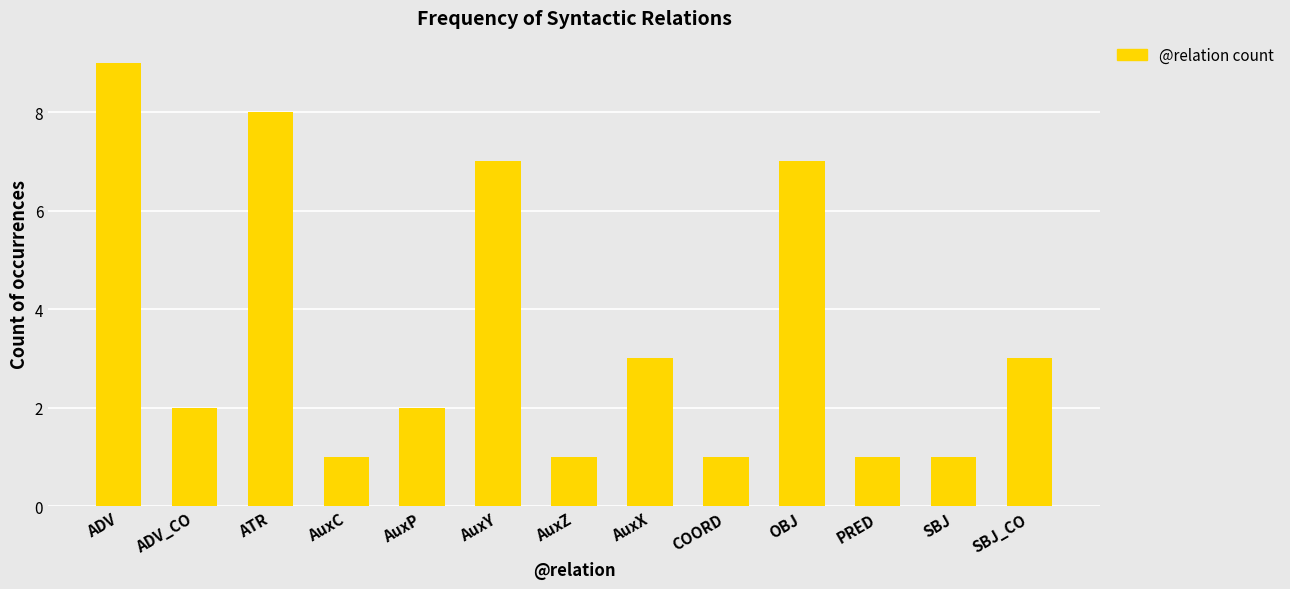

Which has a higher value, COORD or SBJ_CO?

SBJ_CO